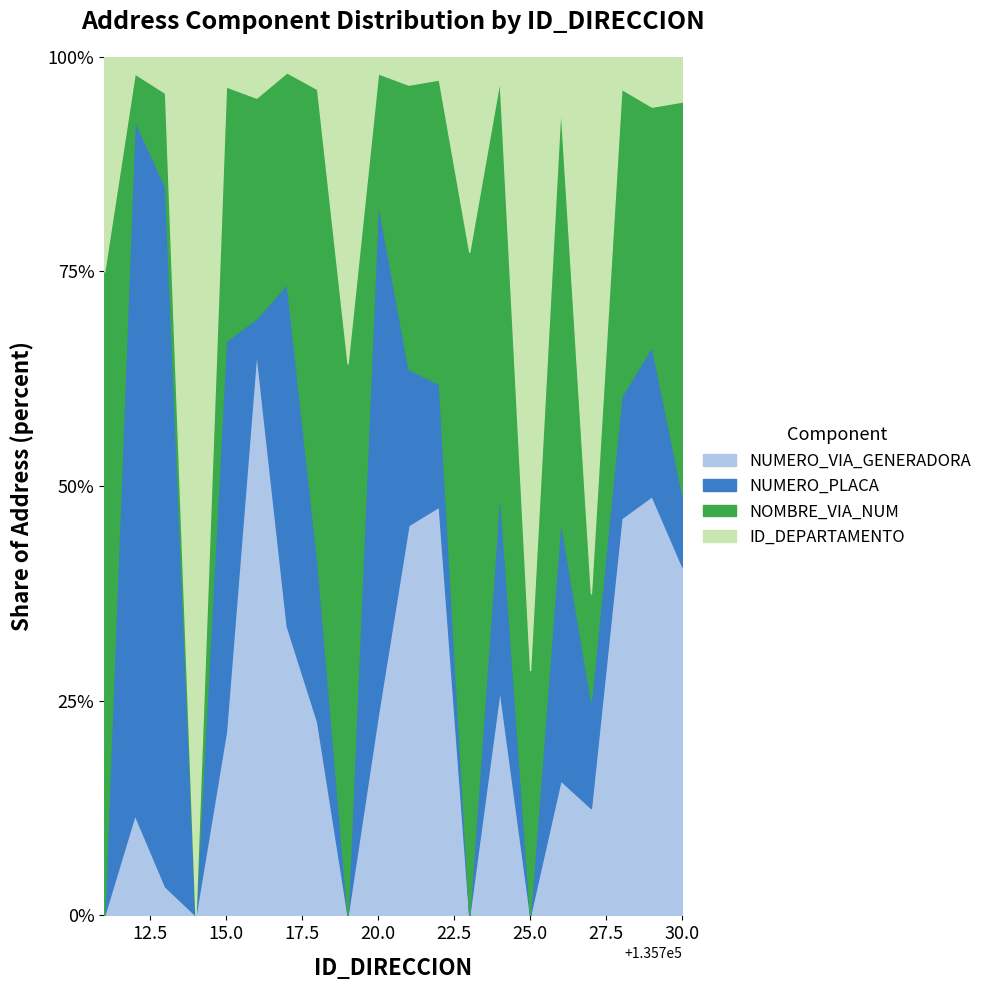

What is the total value across all series at 15.0?

100.0